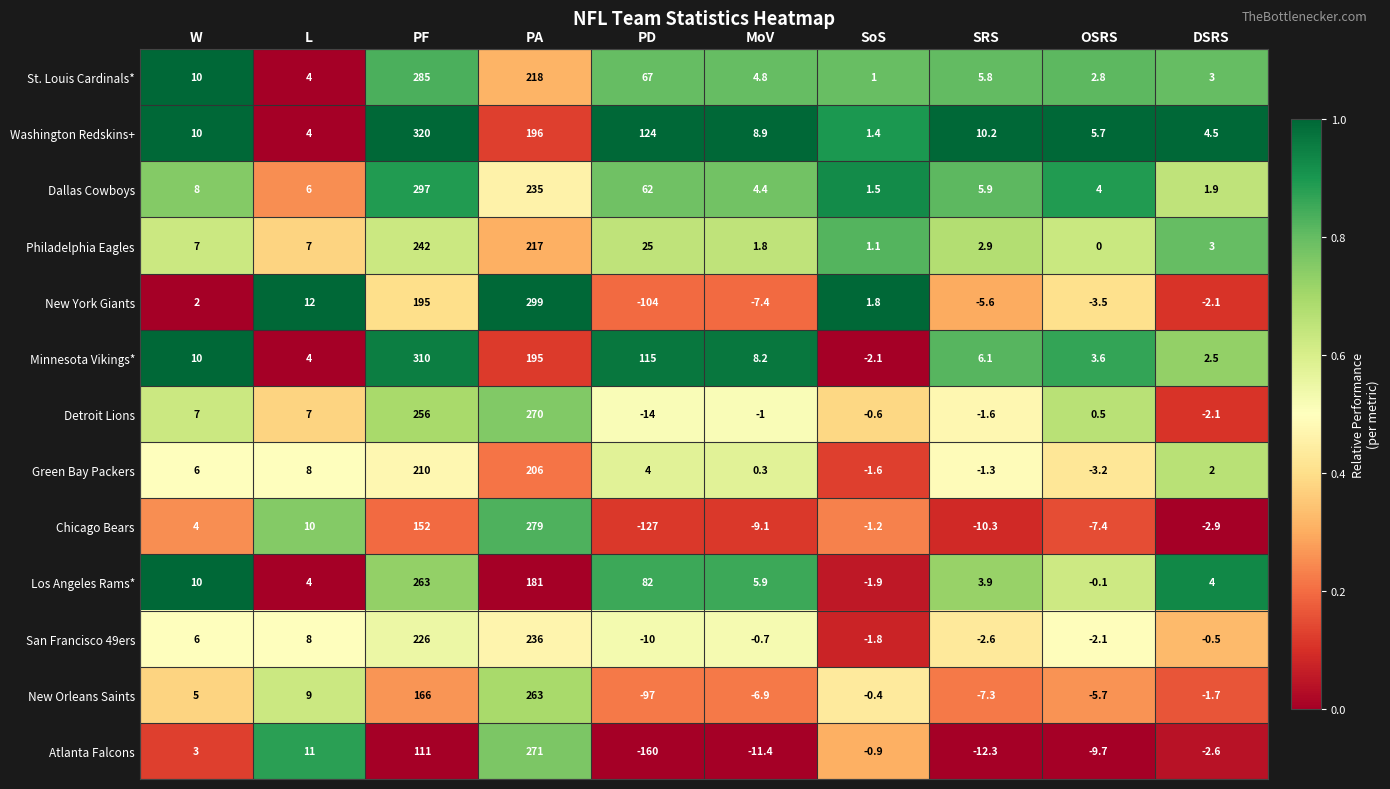

Is it true that Dallas Cowboys equals 235.0 at PA?

True